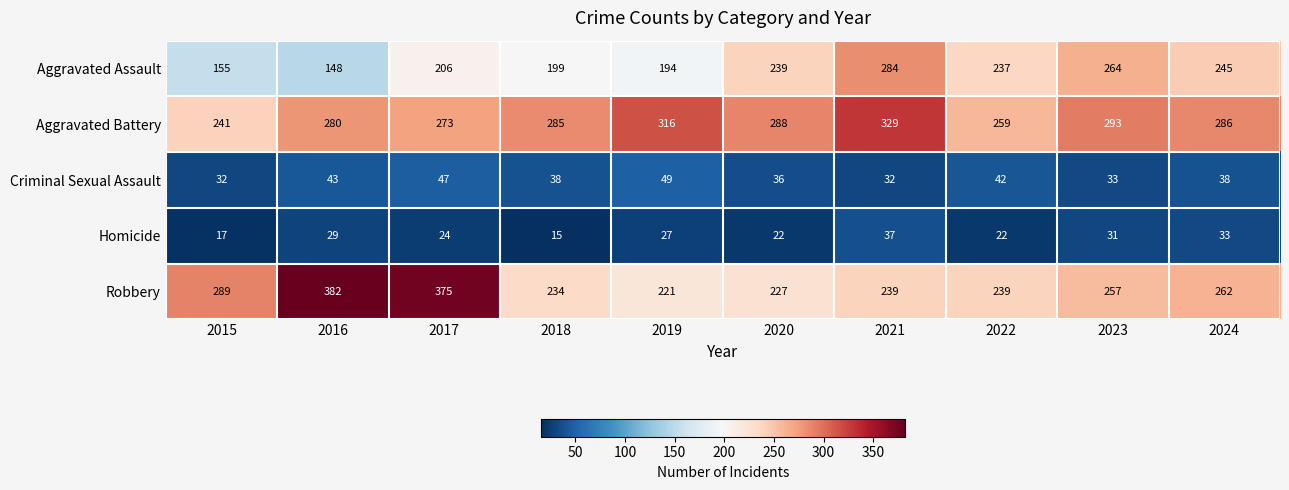

Rank the series at 2016 from lowest to highest value.

Homicide, Criminal Sexual Assault, Aggravated Assault, Aggravated Battery, Robbery